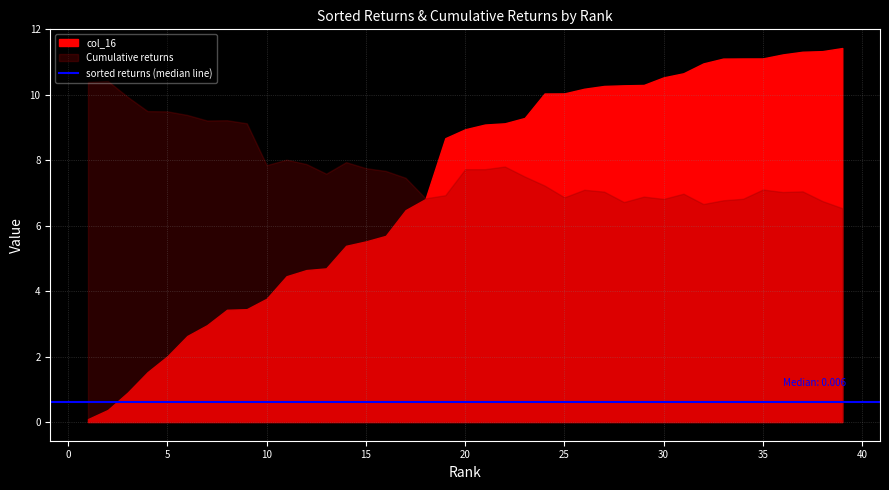

What are all the series names shown in the legend?

sorted returns, Cumulative returns, col_16